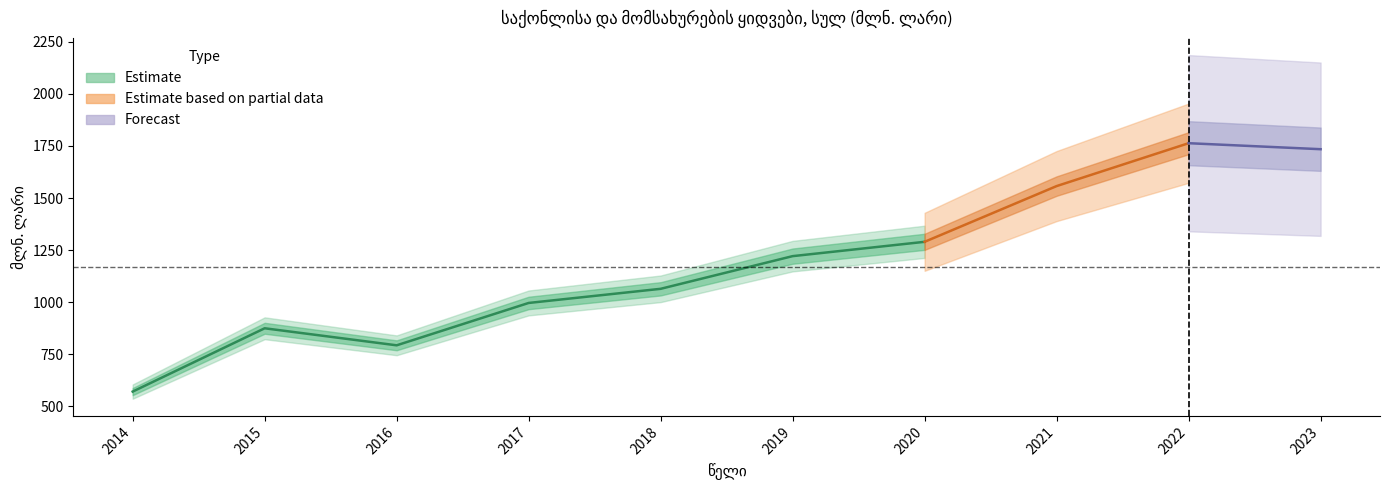

Where is the data nearest to the value 1166?

2019